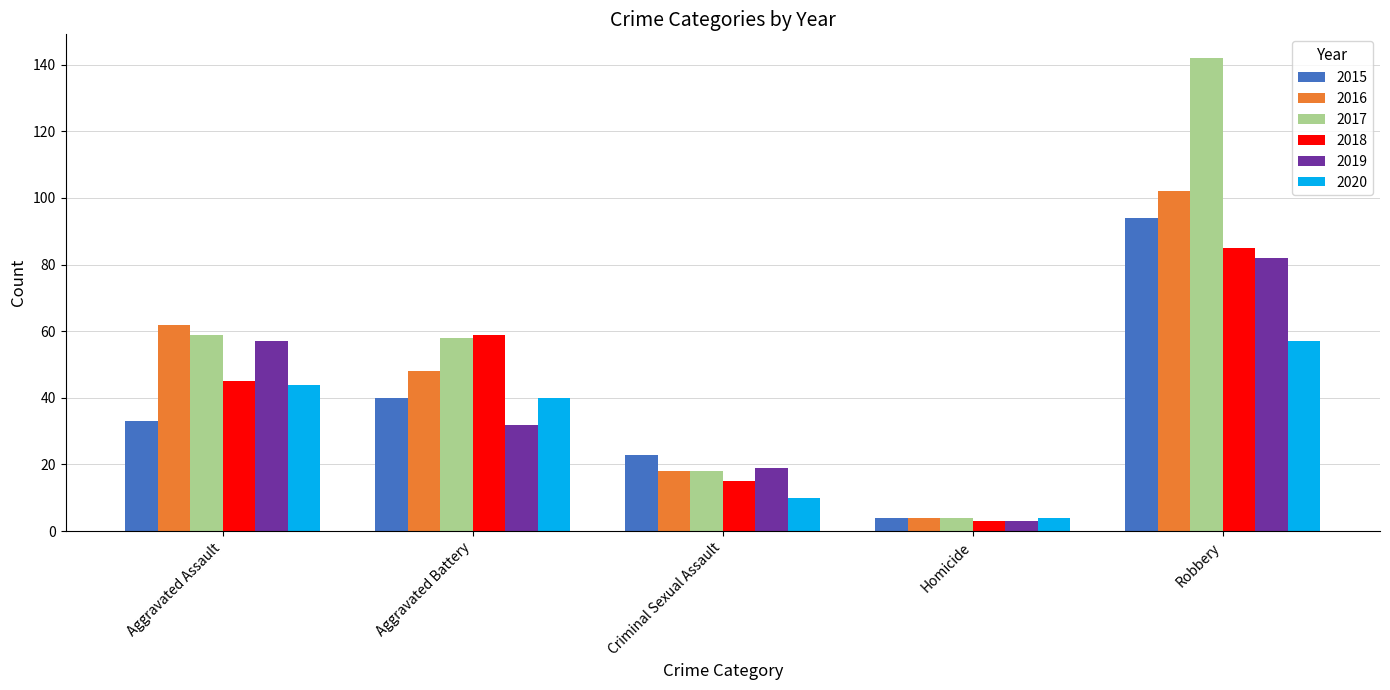

What is the sum of all 2019 values?

193